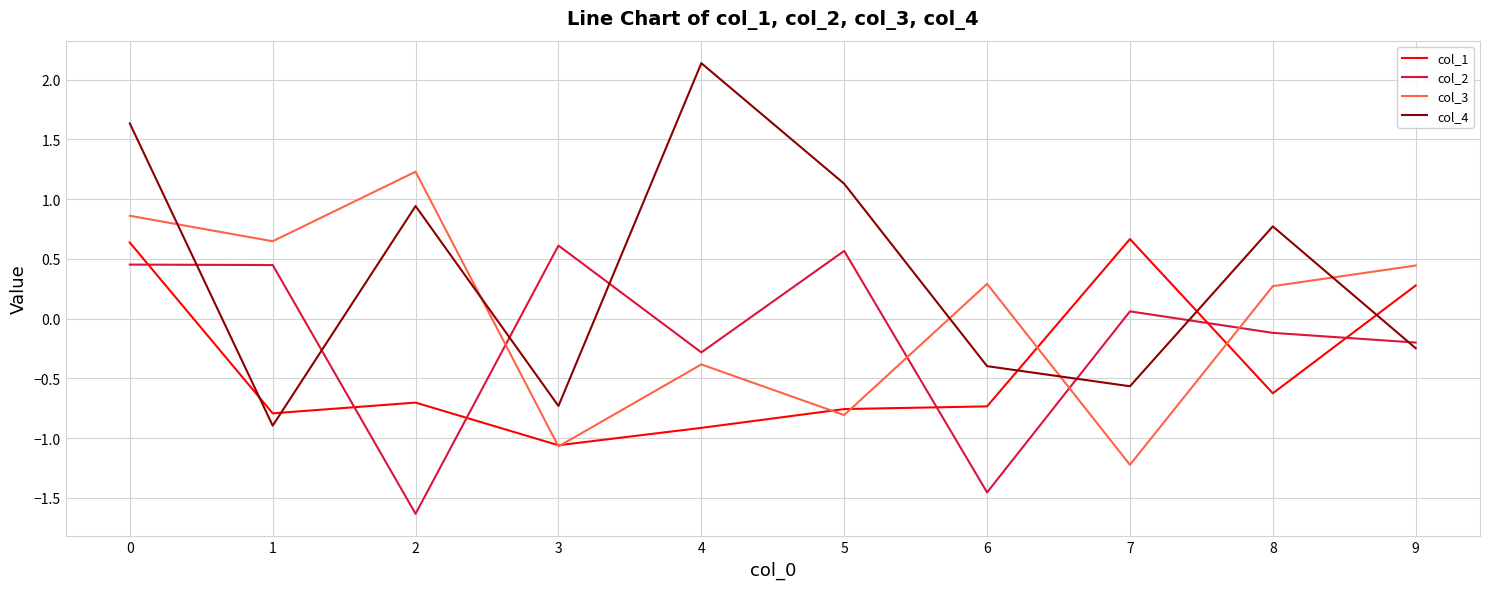

Where is the first local minimum for col_3?

1